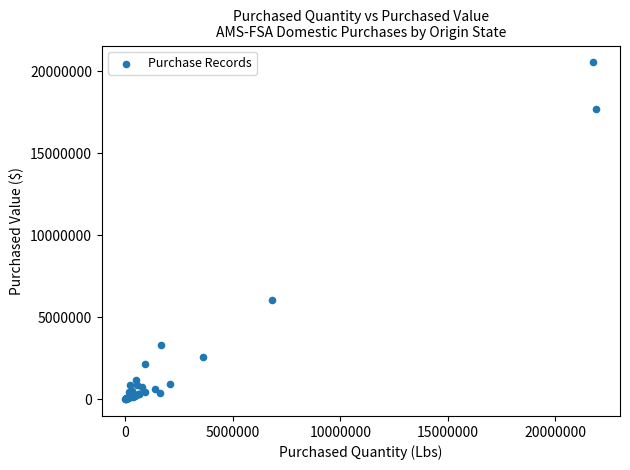

What Y value in the scatter plot is closest to 10273428?

6034824